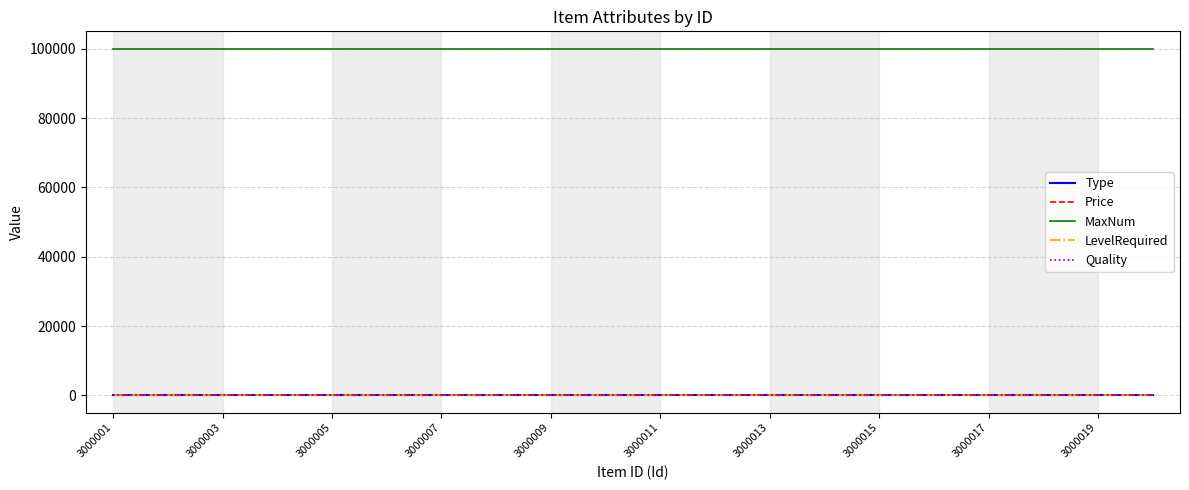

Count the number of data series in this chart.

5